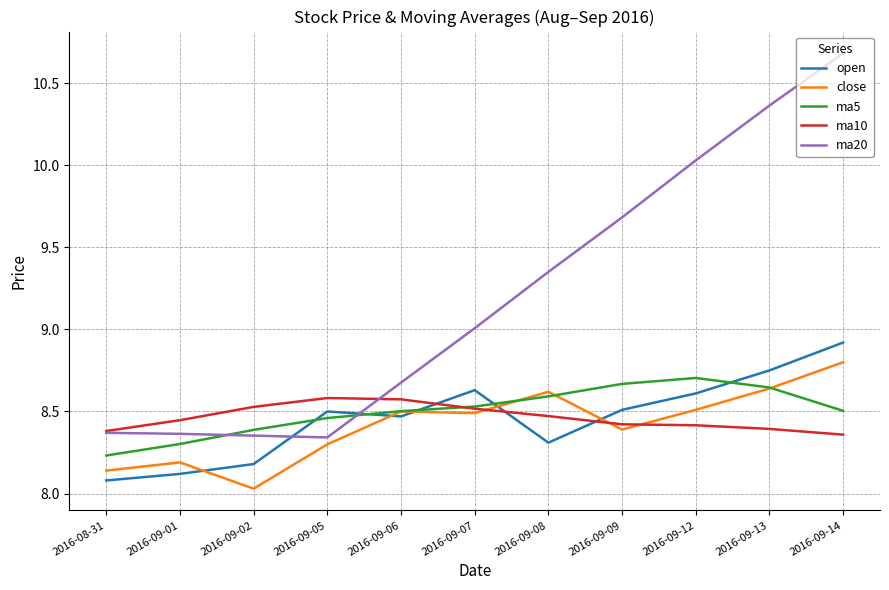

What is the sum of the close values at 2016-09-01 and 2016-09-14?

17.0